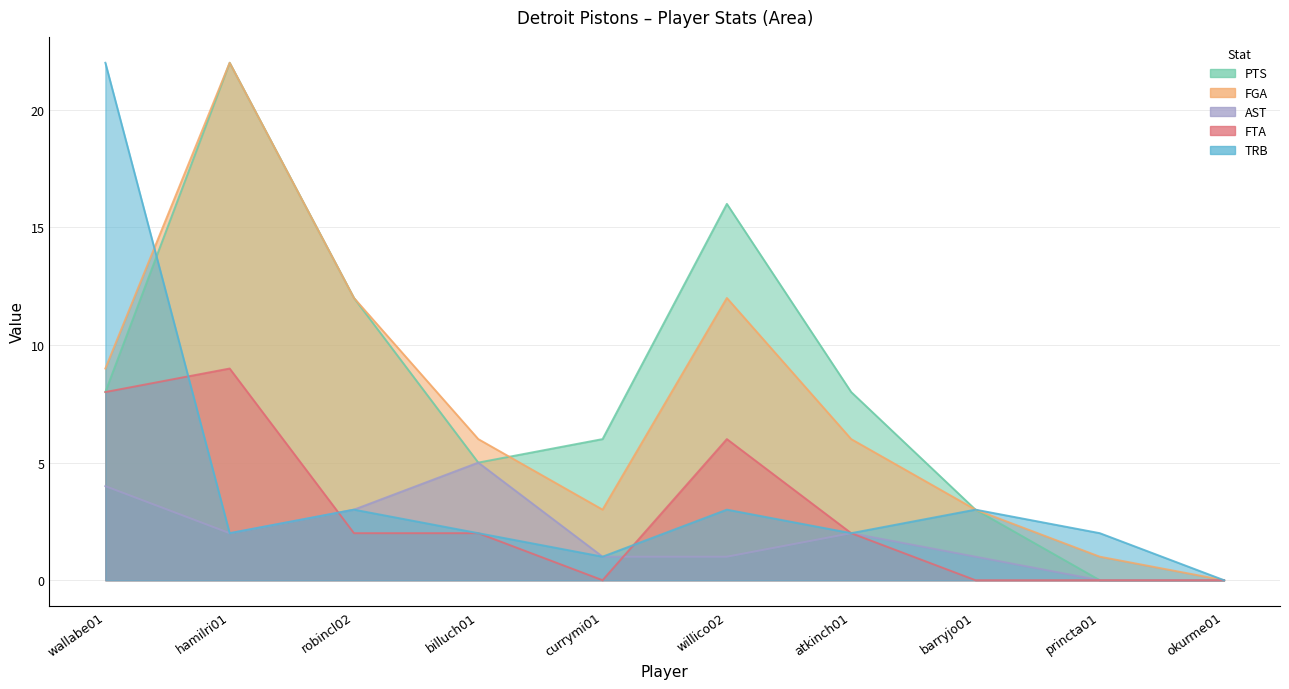

Read the AST value at currymi01.

1